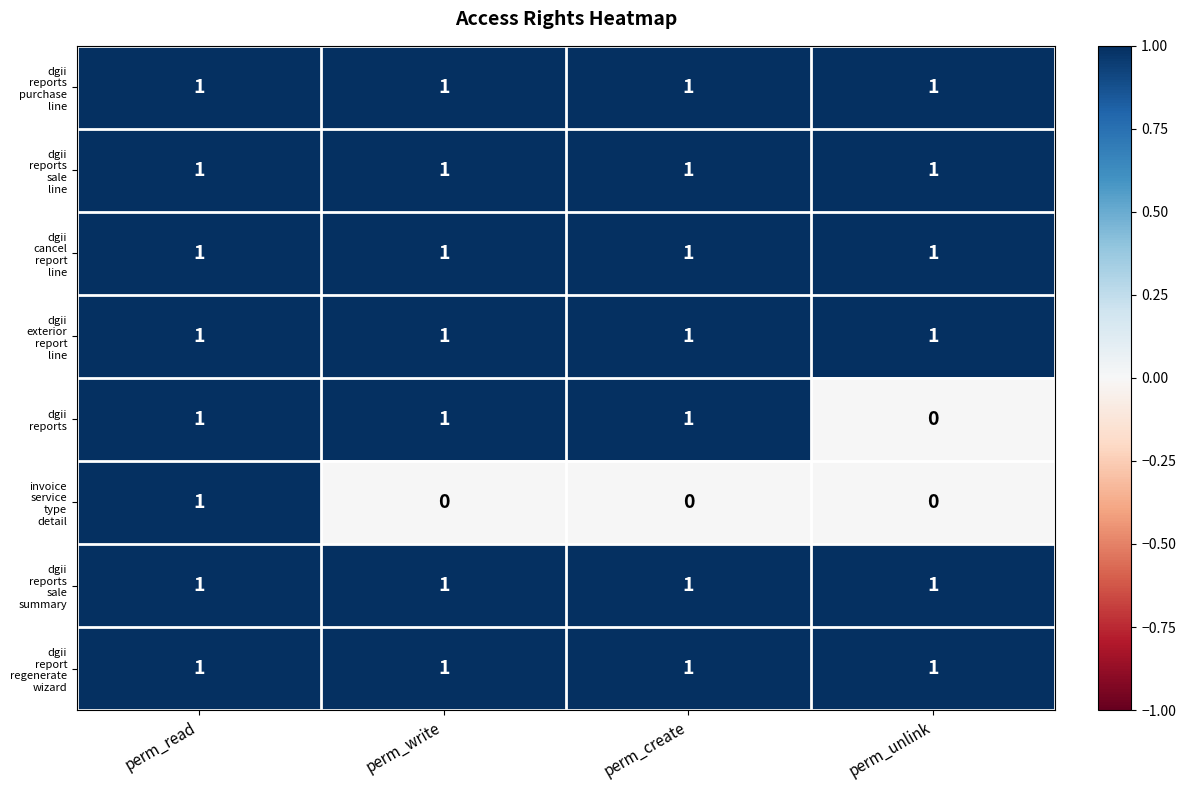

What is the total value across all series at perm_create?

7